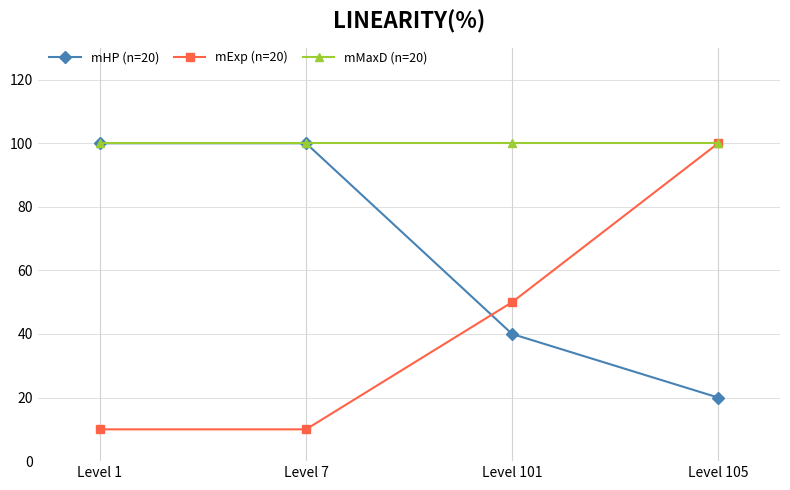

Which series ends up on top after the final intersection of mHP (n=20) and mExp (n=20)?

mExp (n=20)